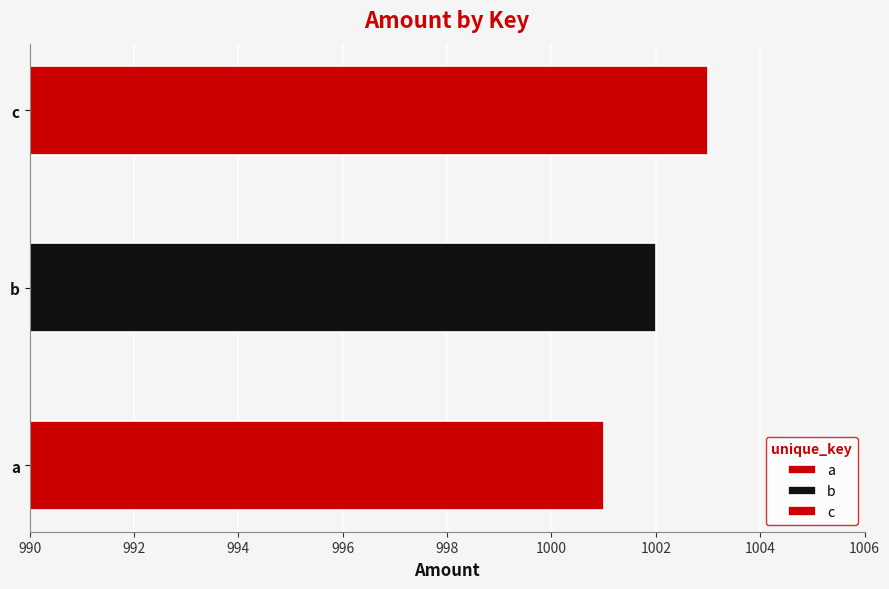

Which category has the lowest value across all series?

a